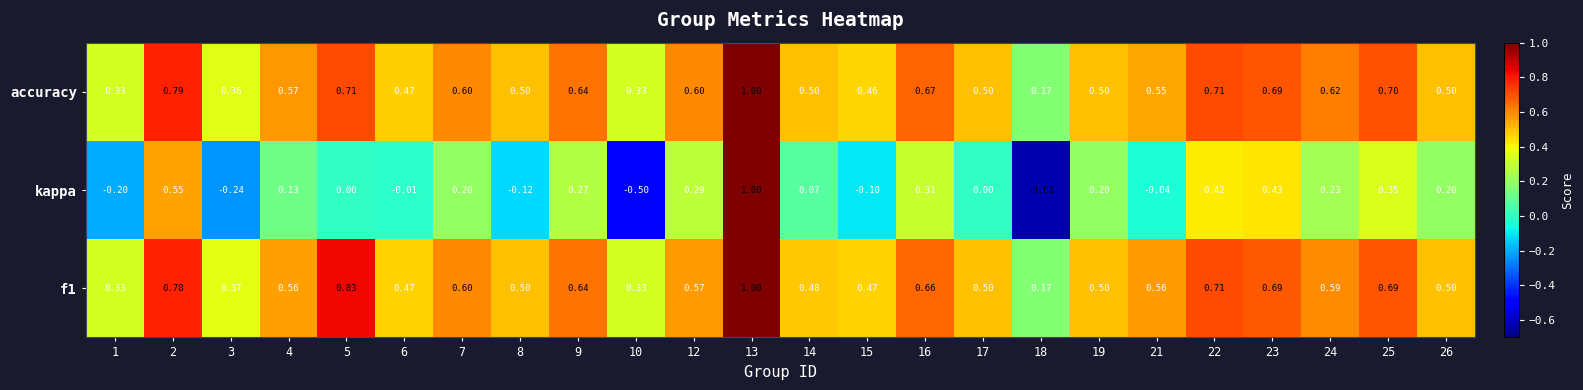

Count the number of data series in this chart.

3